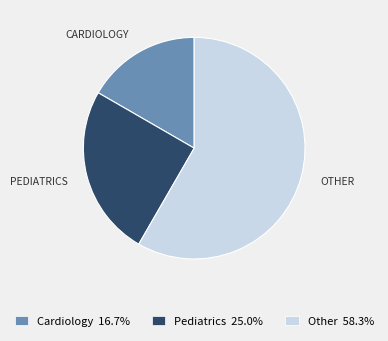

How many segments does this pie chart have?

3